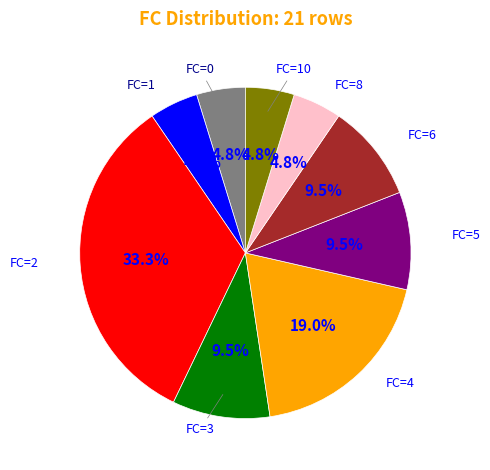

Does any single category account for the majority?

No